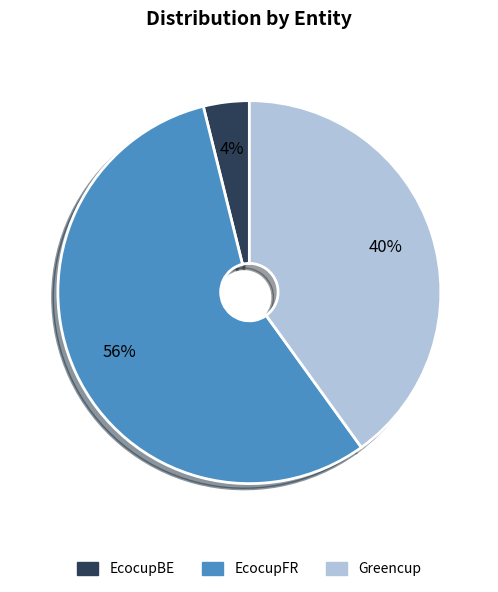

Does EcocupFR account for over 50% of the chart?

Yes